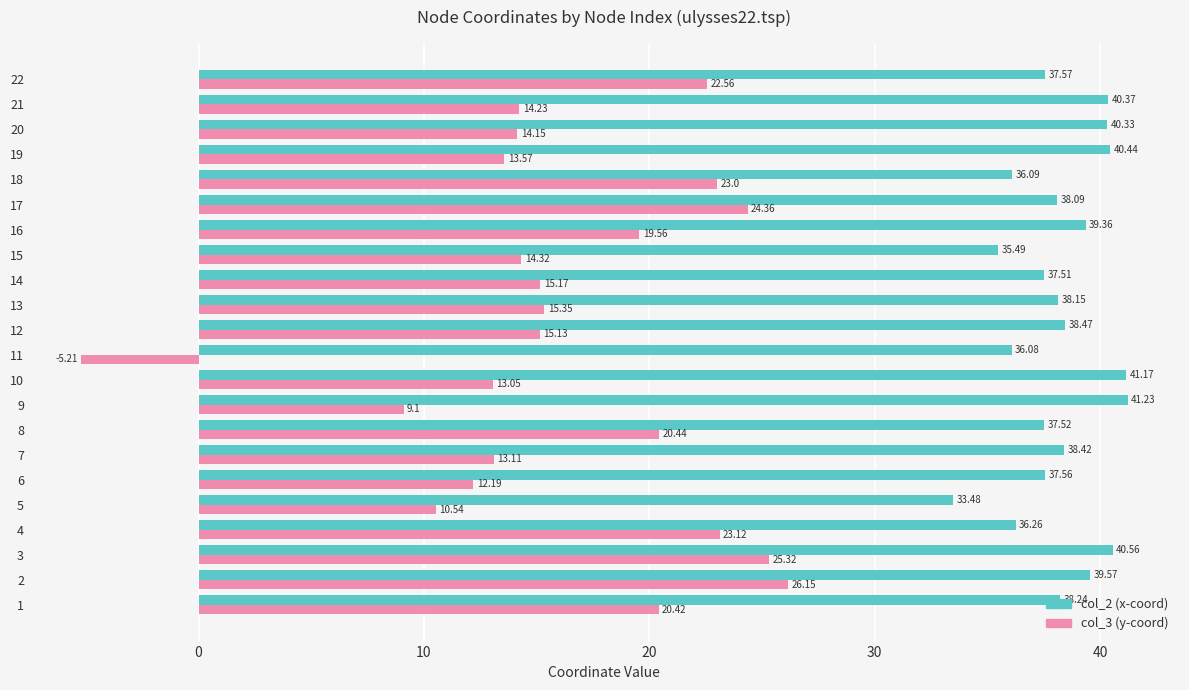

What is the total value across all series at 6?

49.8